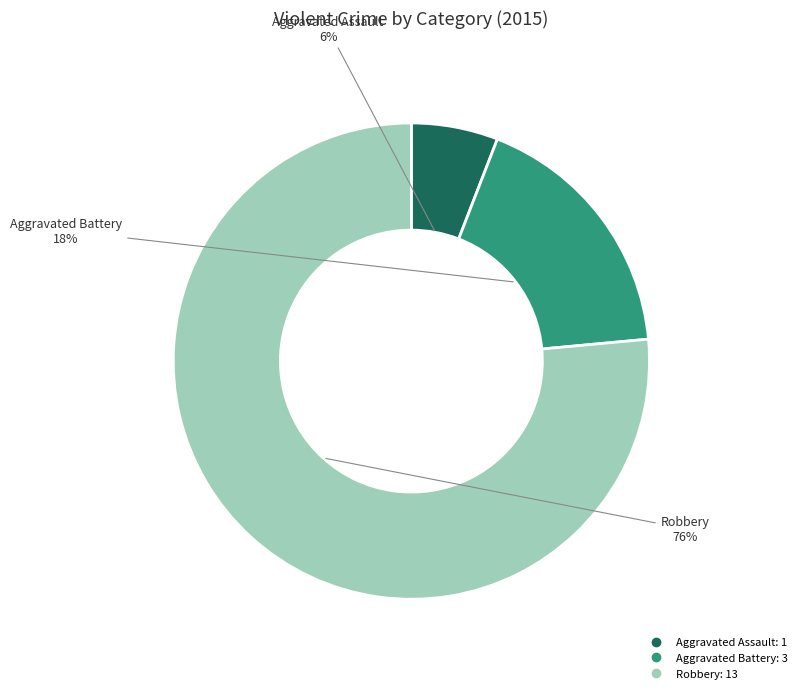

Between Aggravated Assault and Aggravated Battery, which is larger?

Aggravated Battery